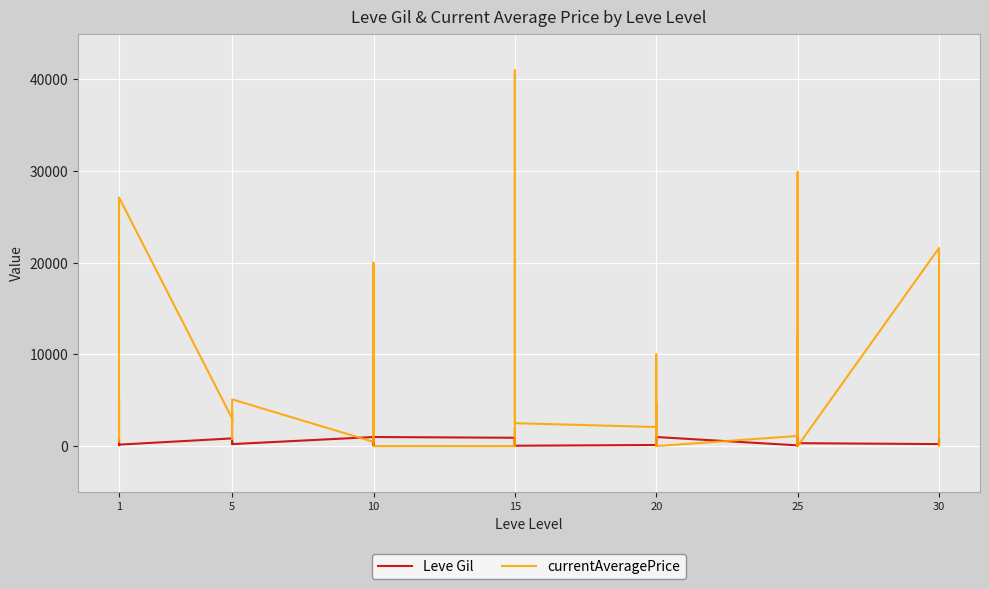

How many distinct data groups are displayed?

2